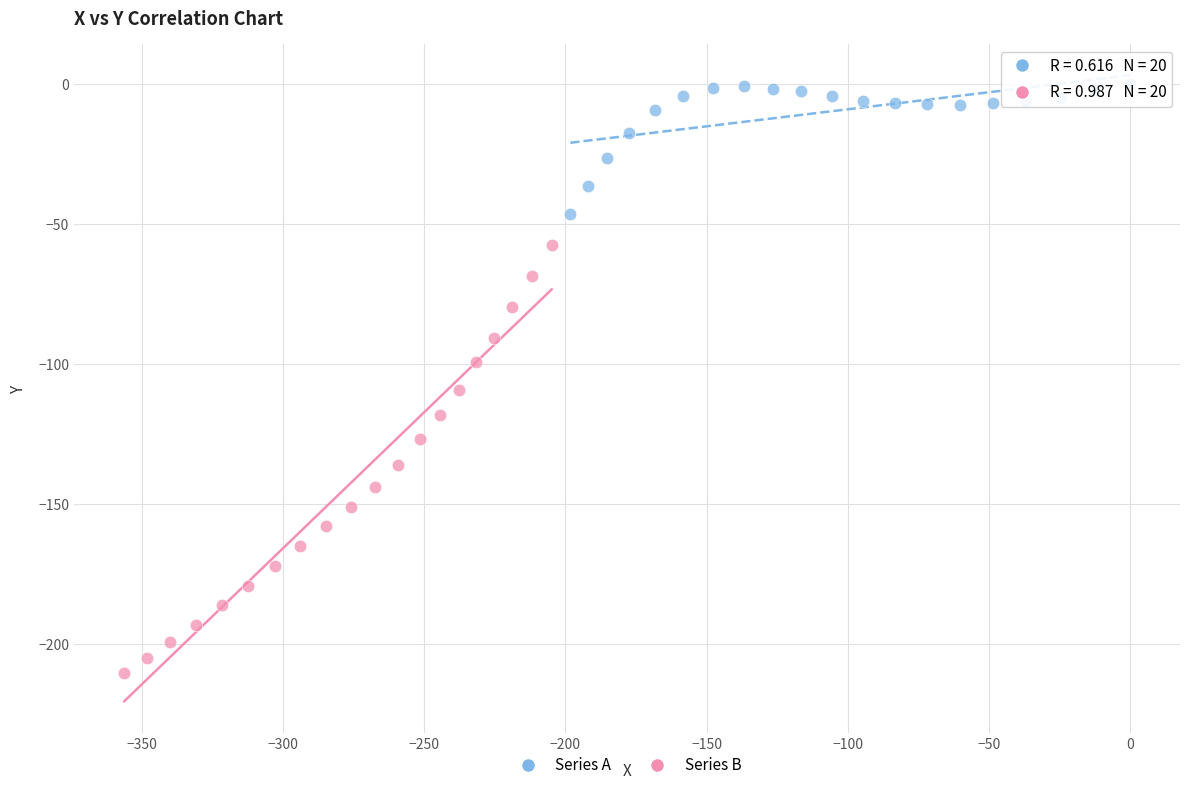

Which series has the widest spread of Y values?

Series B